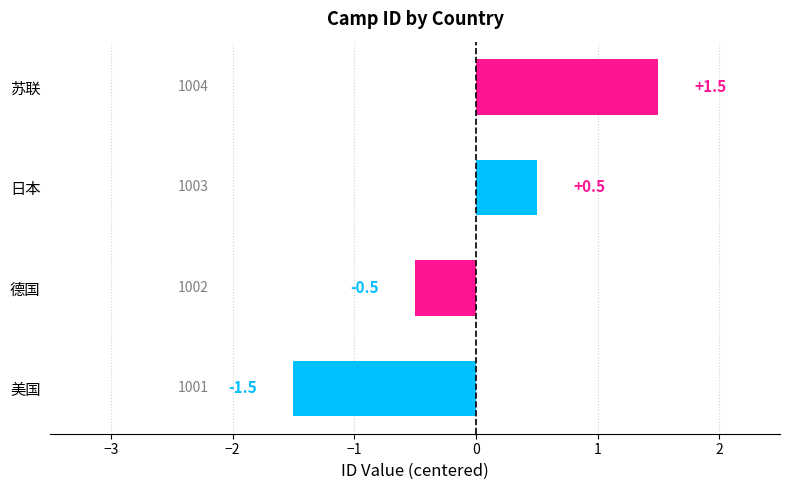

What is the difference between the maximum and minimum values?

3.0